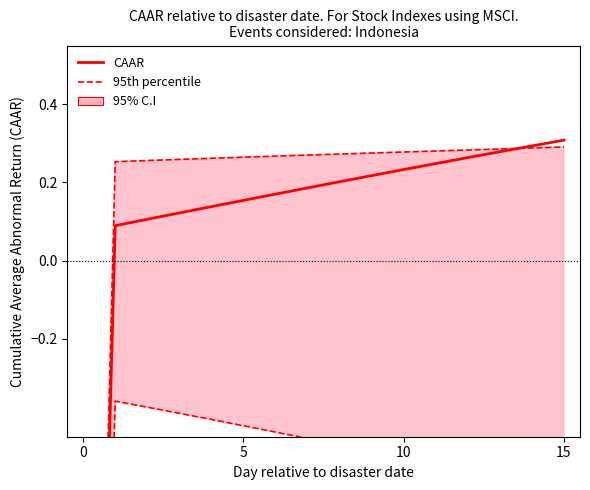

Rank the series by their maximum value, from lowest to highest.

95th percentile, CAAR